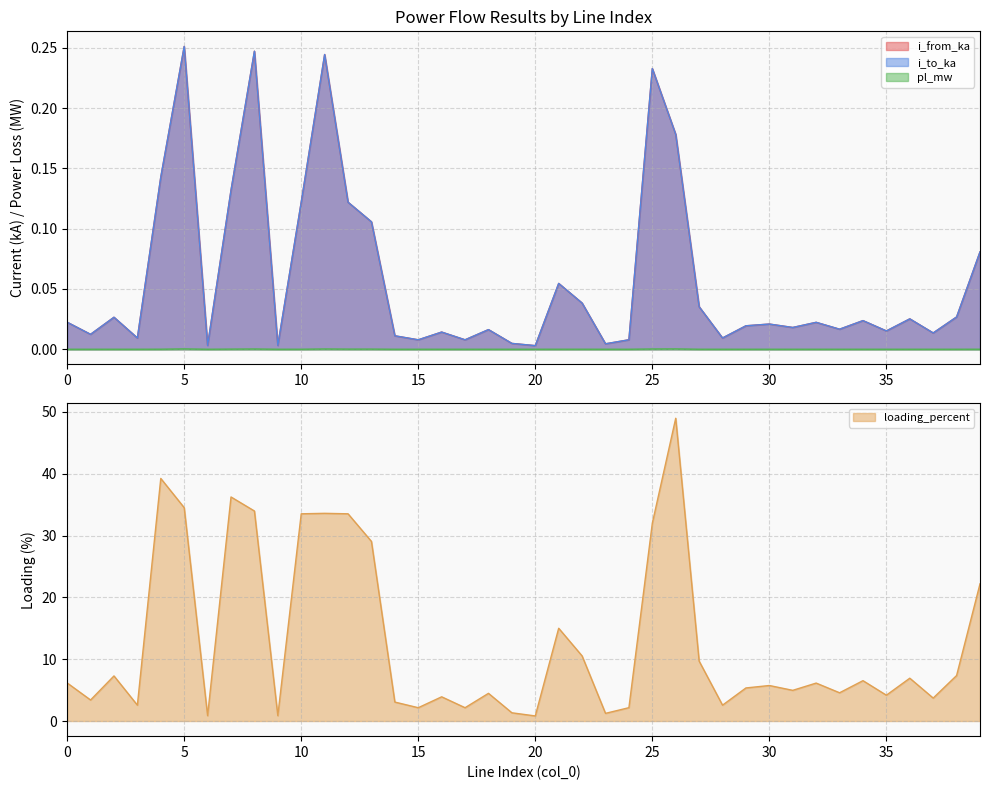

What is the spread (max minus min) of values at 23?

1.2